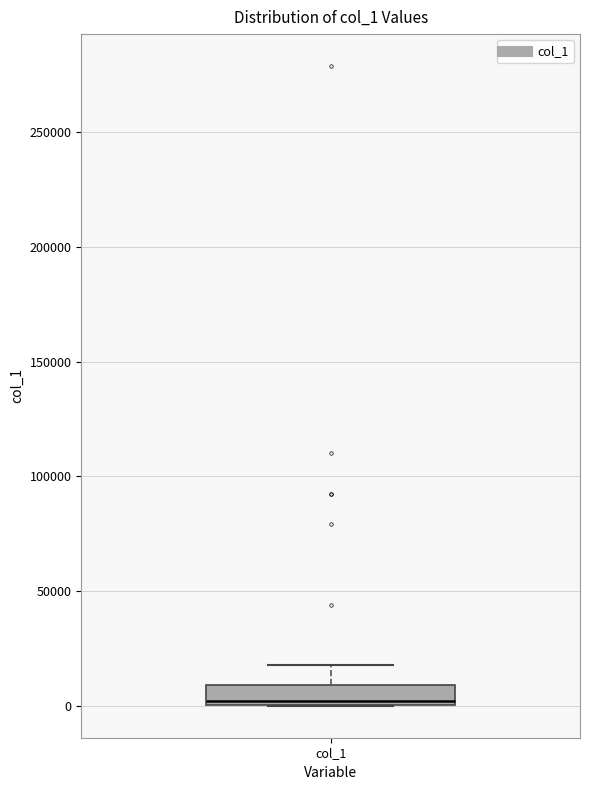

Transcribe this box plot: give where the median line is, the range the box spans, and where the two whiskers end, as read against the y-axis. The values are not printed on the chart, so give them approximately, as read against the axis.

median 0 (just above the box's lower edge), box 0 to 10000, whiskers 0 to 20000